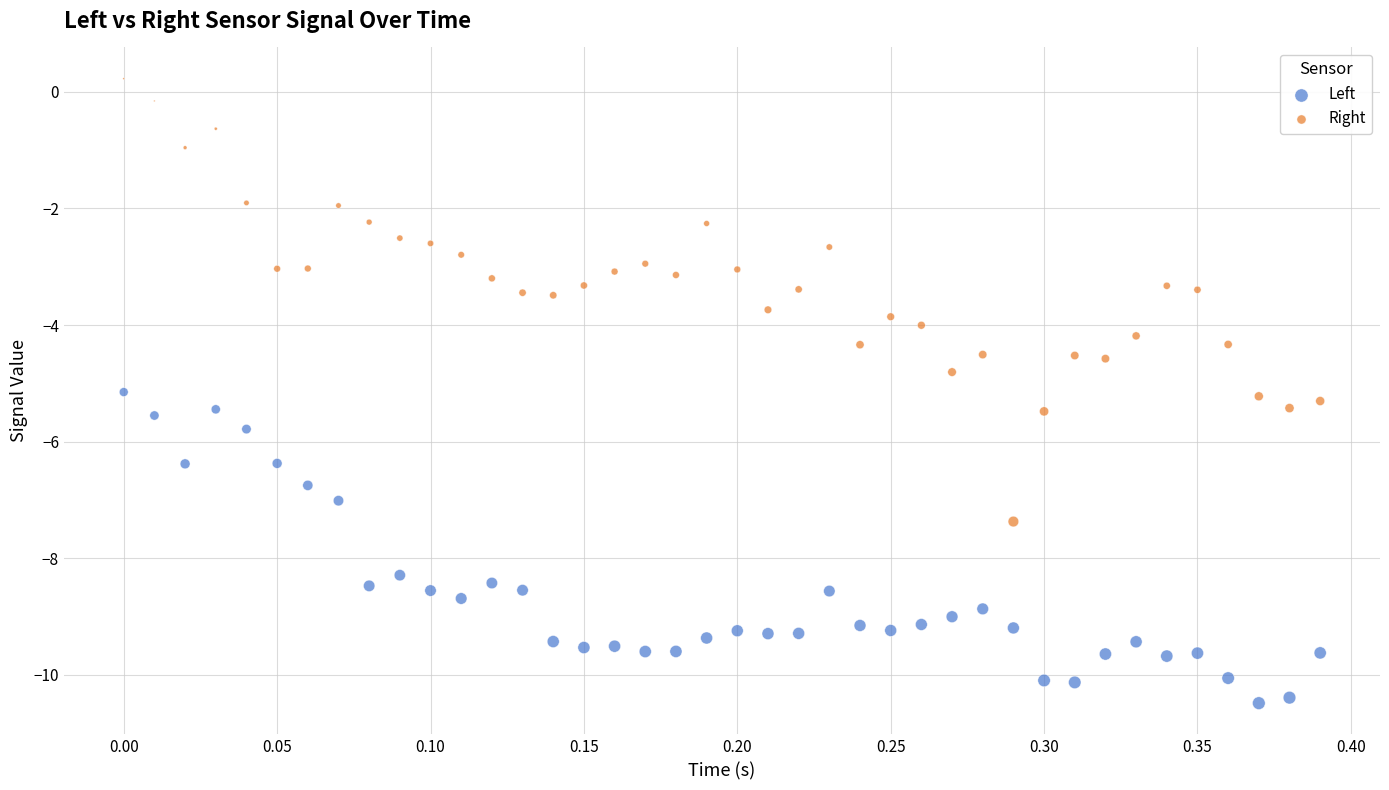

Which series has the widest spread of Y values?

Right